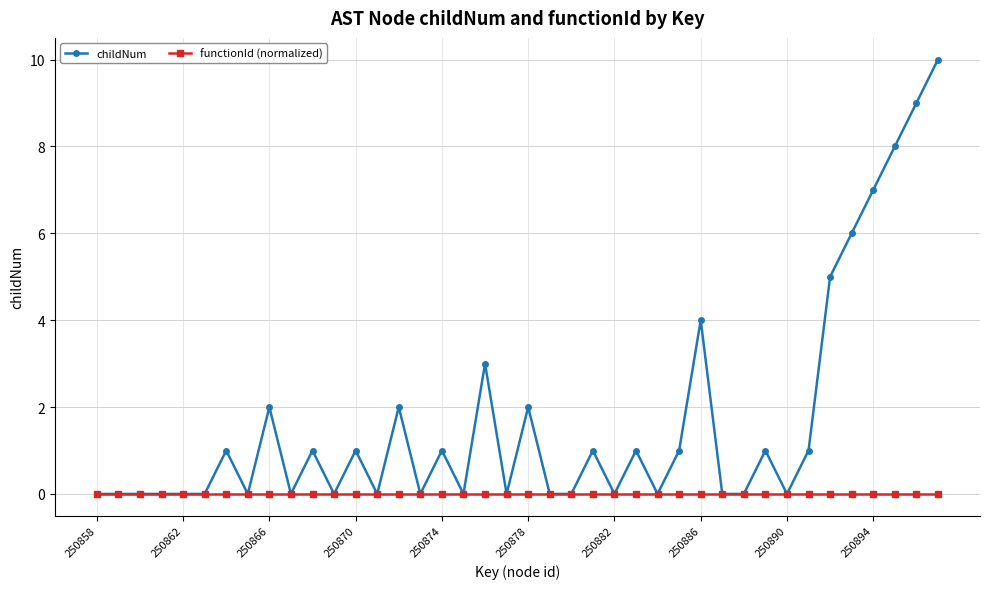

Rank the series by their maximum value, from highest to lowest.

childNum, functionId (normalized)